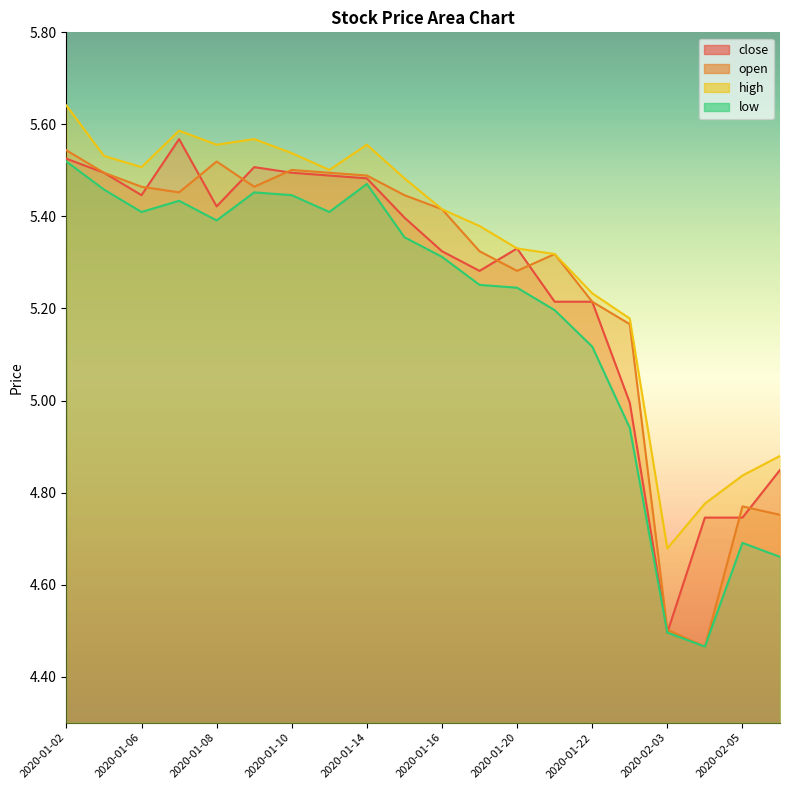

True or false: high has more than 1 interior local peaks.

True